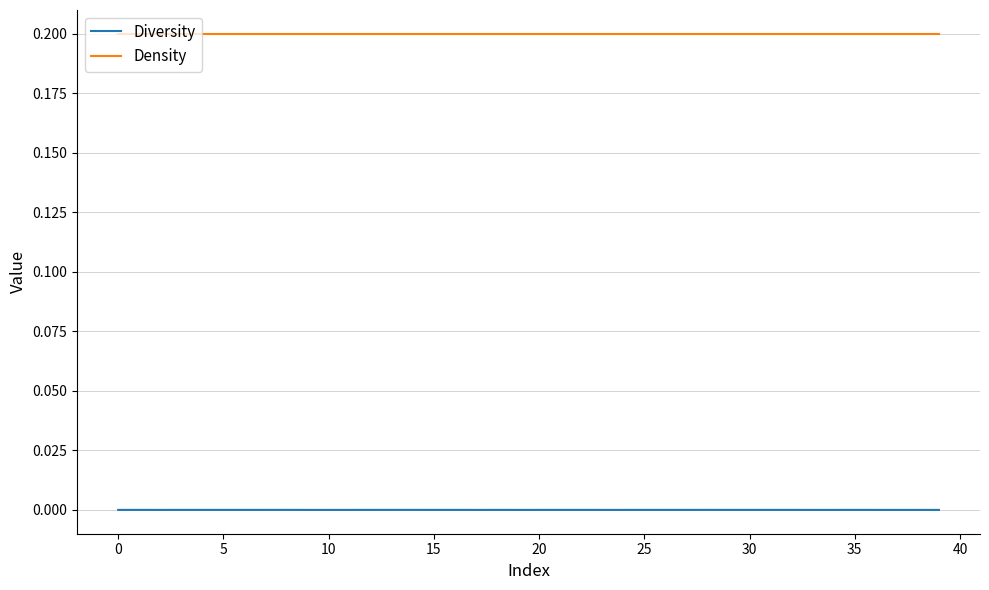

Which series has the largest range (max minus min)?

Diversity